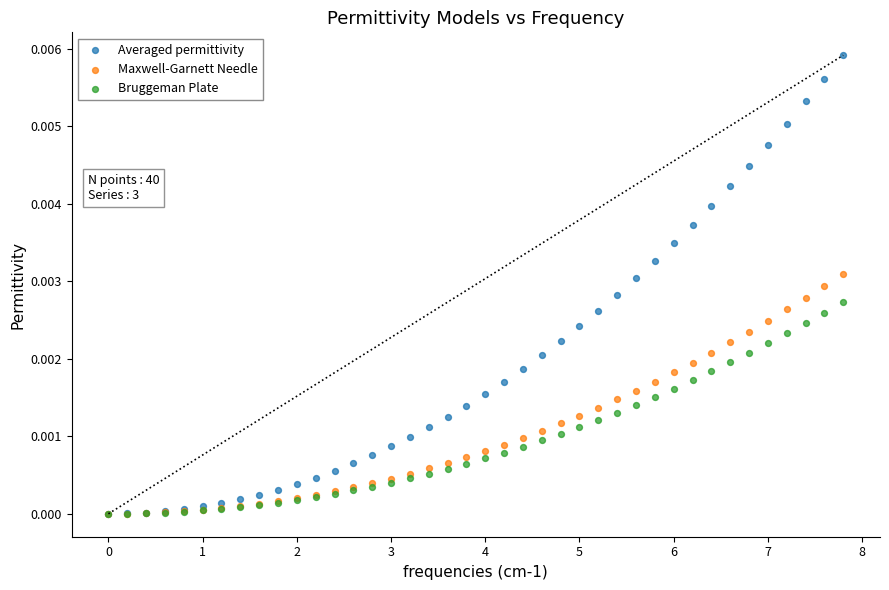

Which series reaches the maximum Y coordinate?

Averaged permittivity